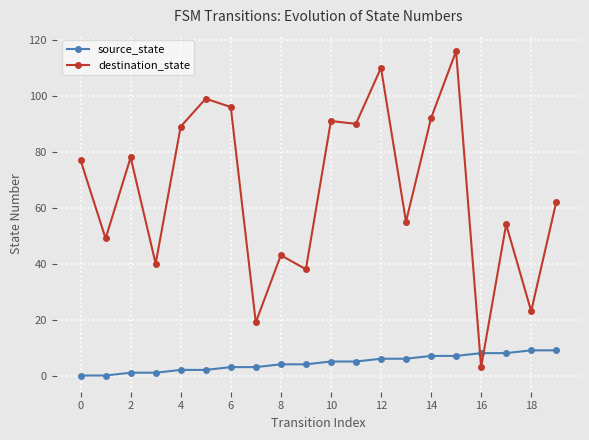

How many values in the destination_state series are below 77?

10